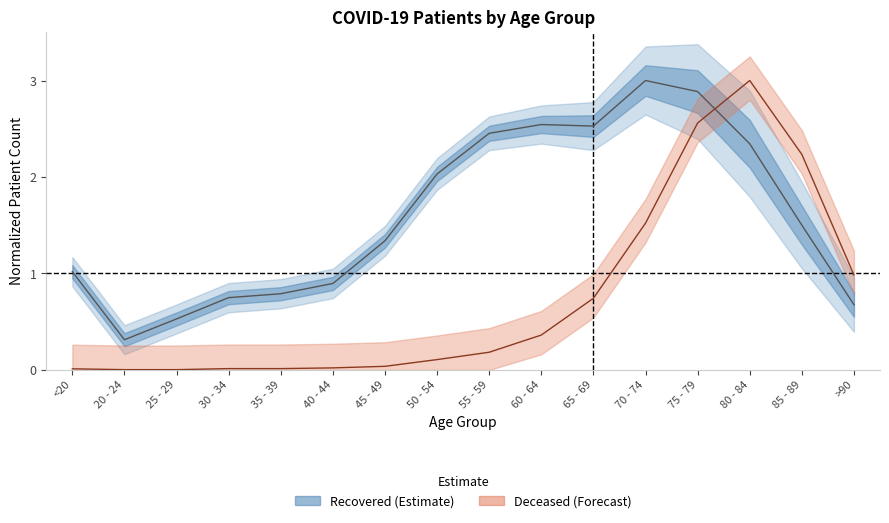

Is the value of patients_deceased at 30 - 34 greater than the value of patients_recovered at 20 - 24?

No